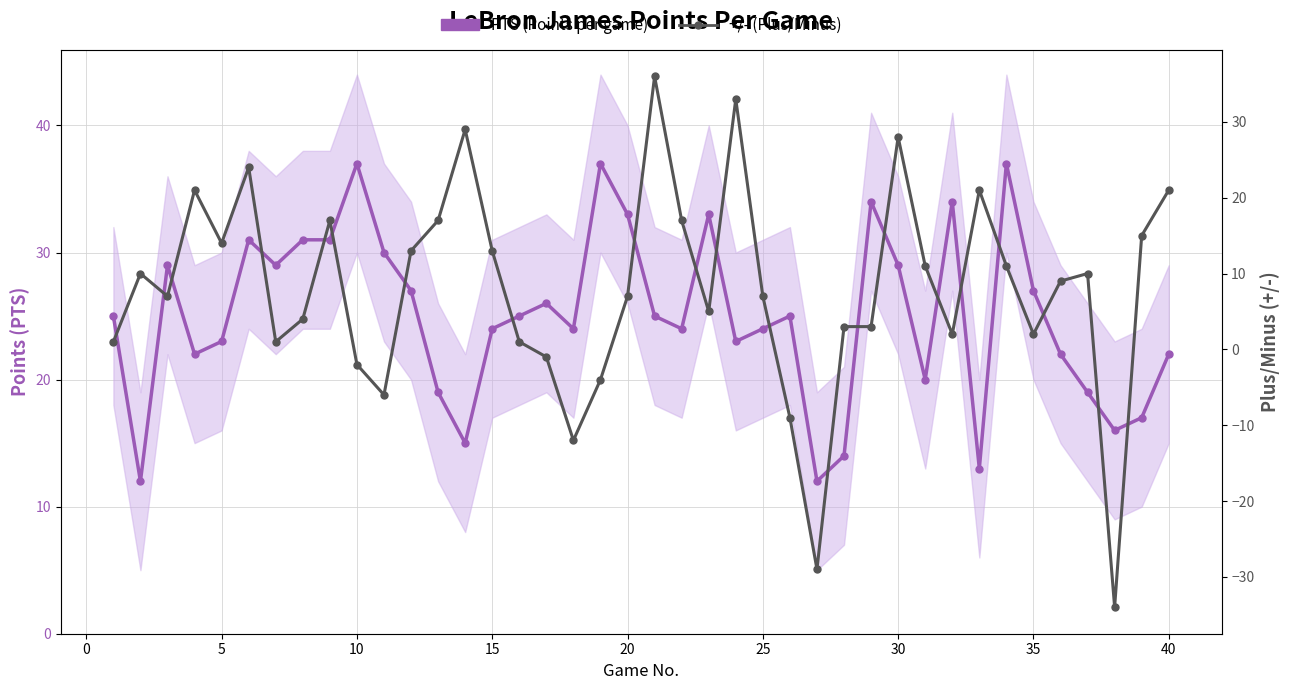

How many lines are shown in the chart?

2